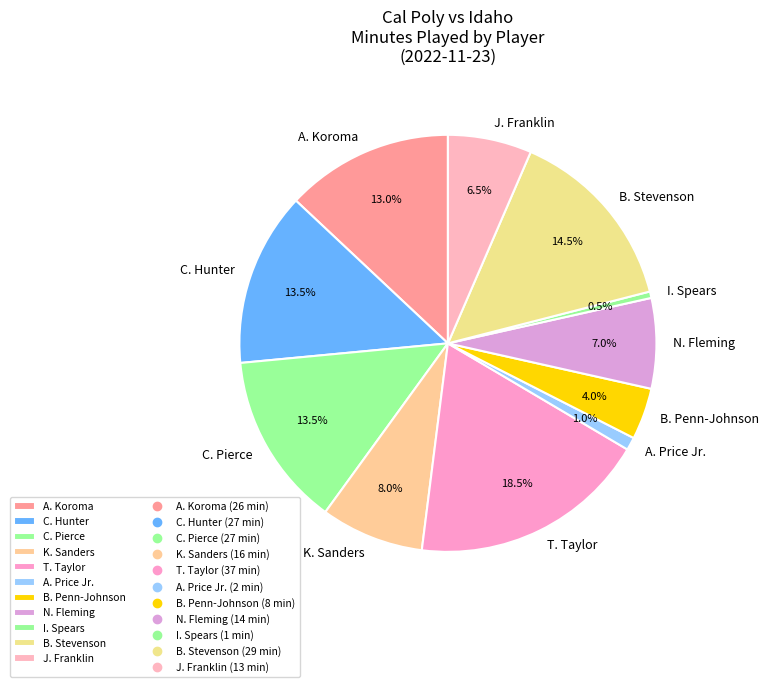

To the nearest percent, what is the difference between the largest and smallest slice percentages?

18%